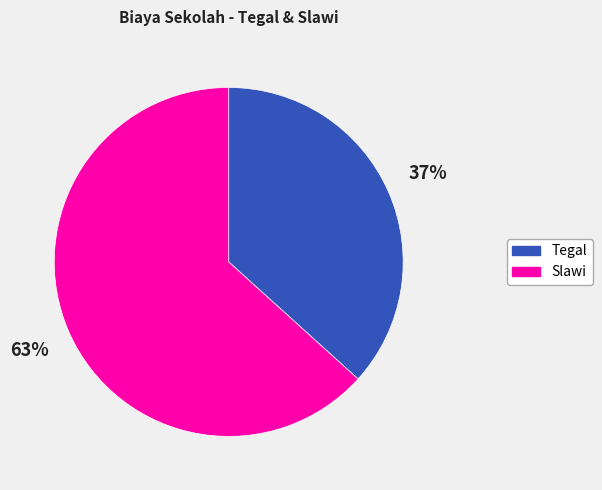

Count the number of slices in the pie.

2